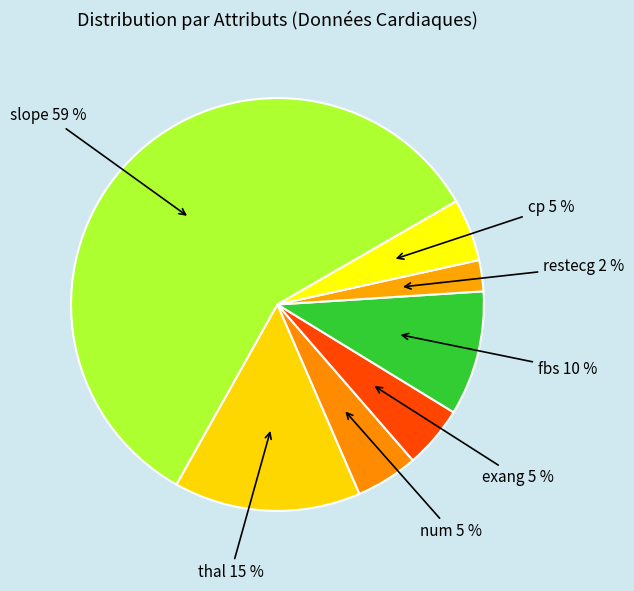

True or false: slope accounts for 59% of the total.

True